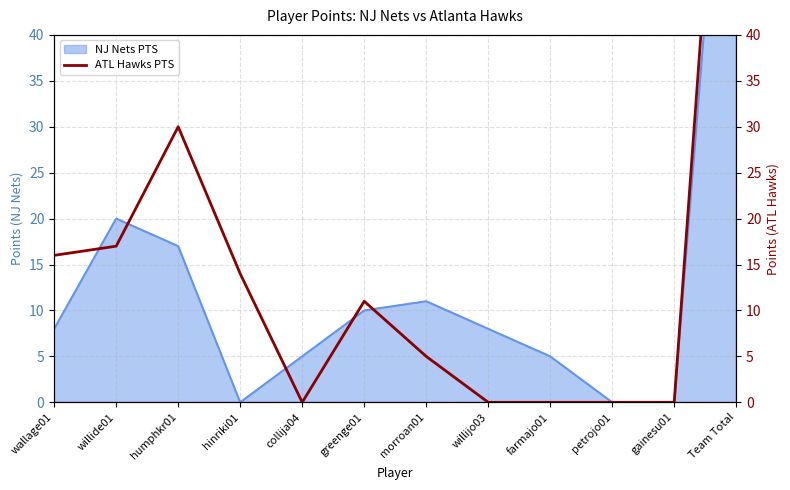

What is the difference between the values at Team Total and wallage01?

77